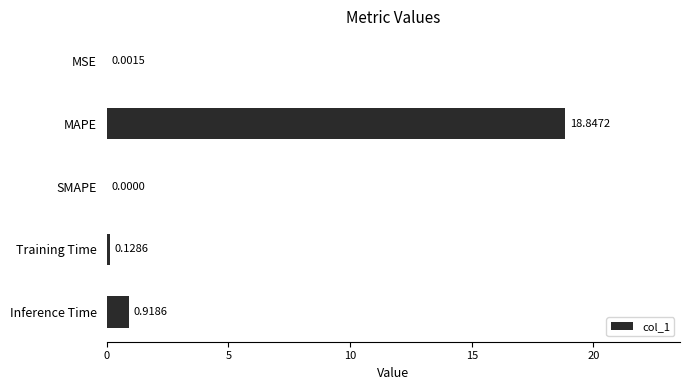

What is the change in value from MSE to MAPE?

+18.8